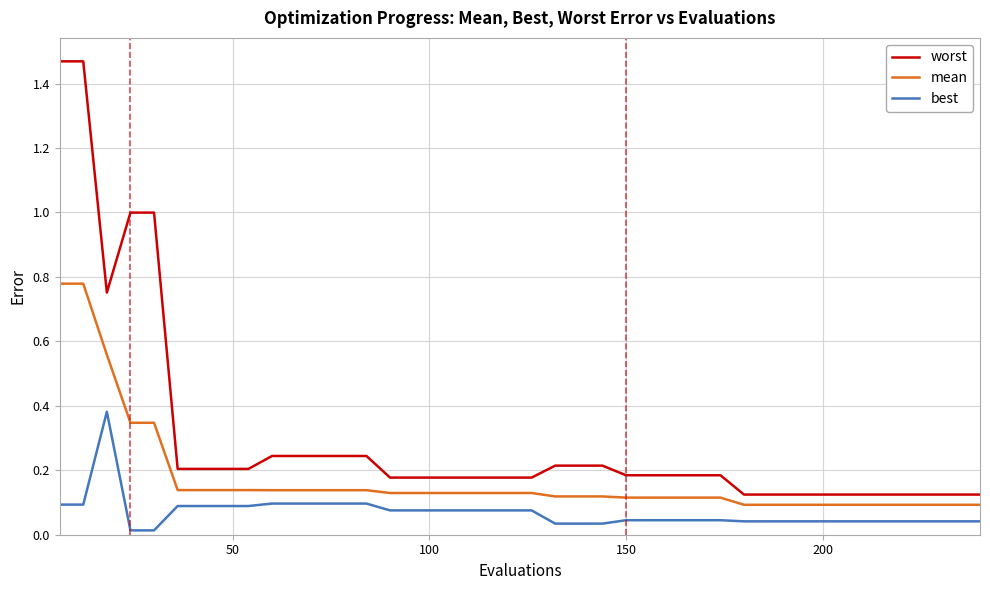

True or false: best and mean intersect in this chart.

False